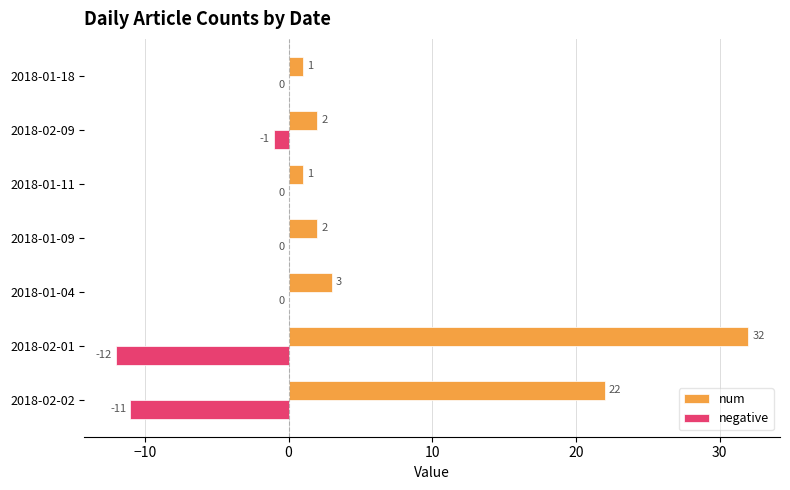

Between 2018-02-01 and 2018-01-09, which series saw the biggest shift?

num